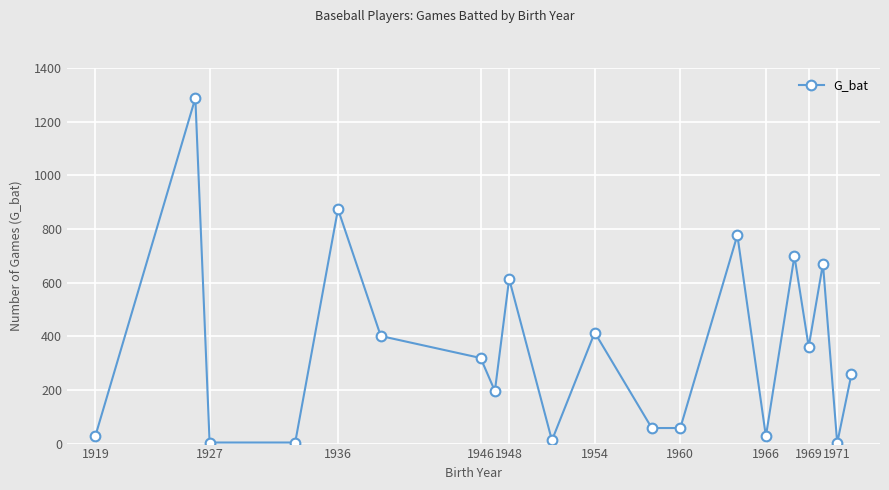

True or false: there are more than 2 points higher than both neighbors.

True